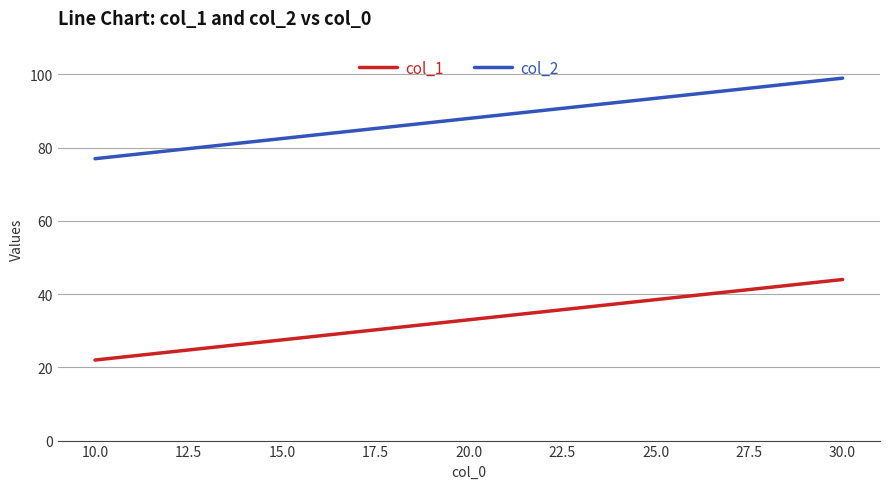

Is it true that col_1 equals 33 at 20.0?

True